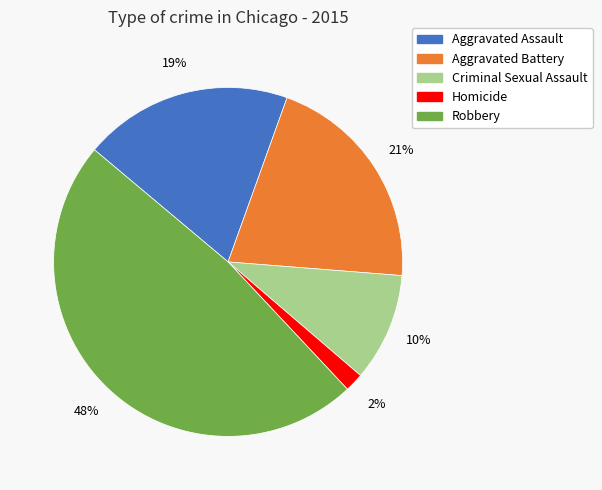

What percentage is the Criminal Sexual Assault slice, to the nearest percent?

10%